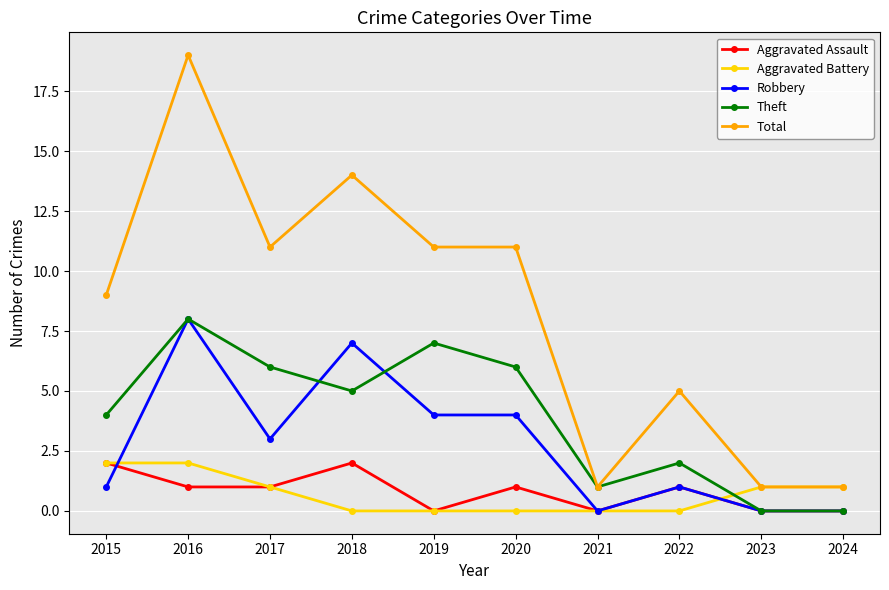

What is the minimum value for Total?

1